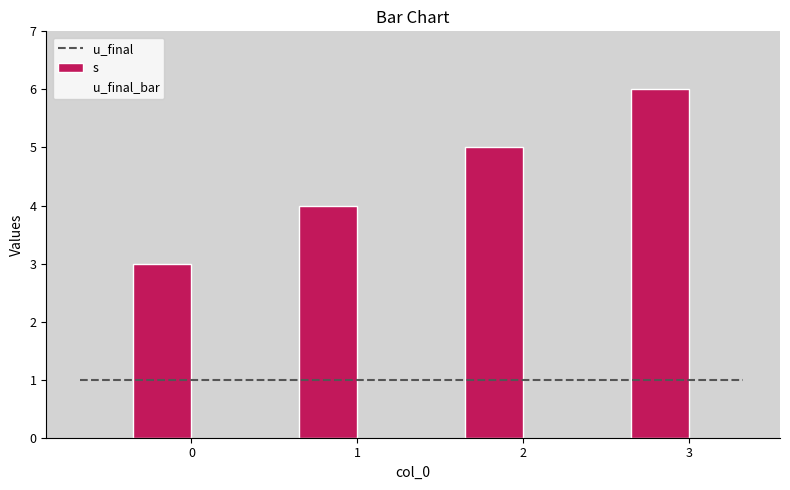

What is the smallest value displayed?

3